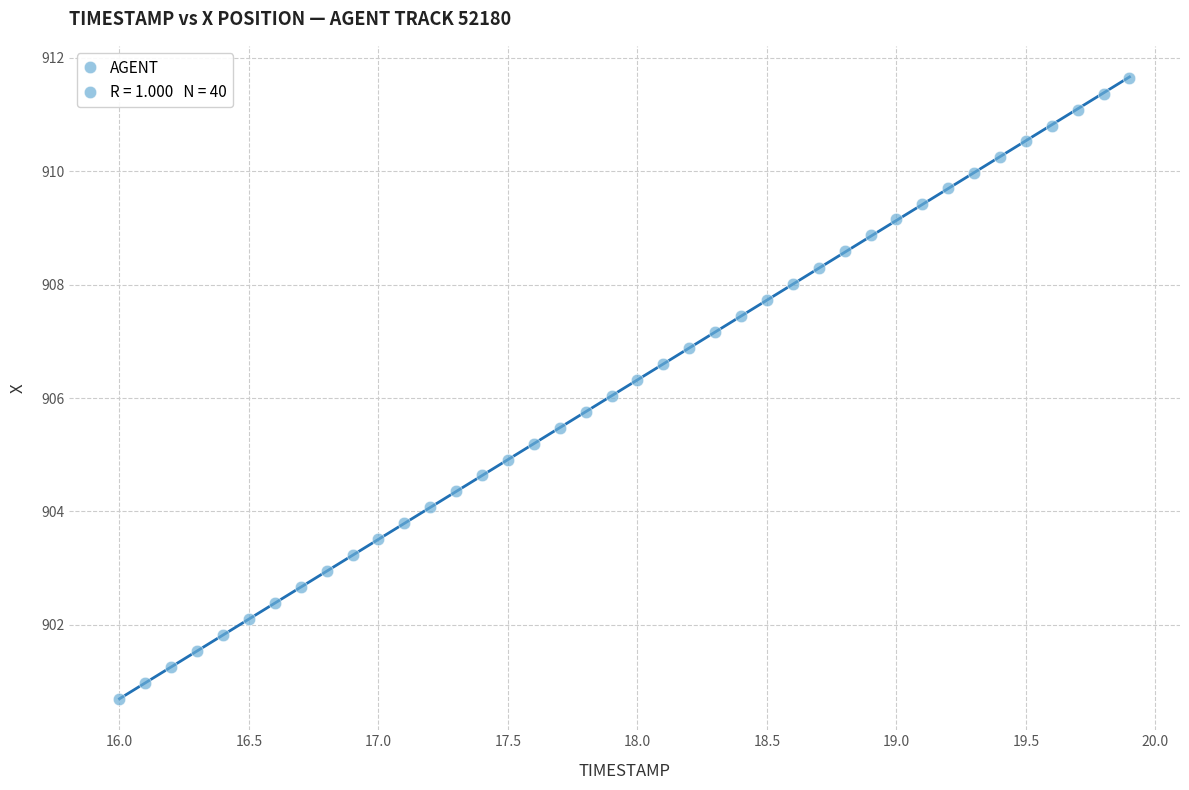

What is the range of Y values (max minus min)?

11.0